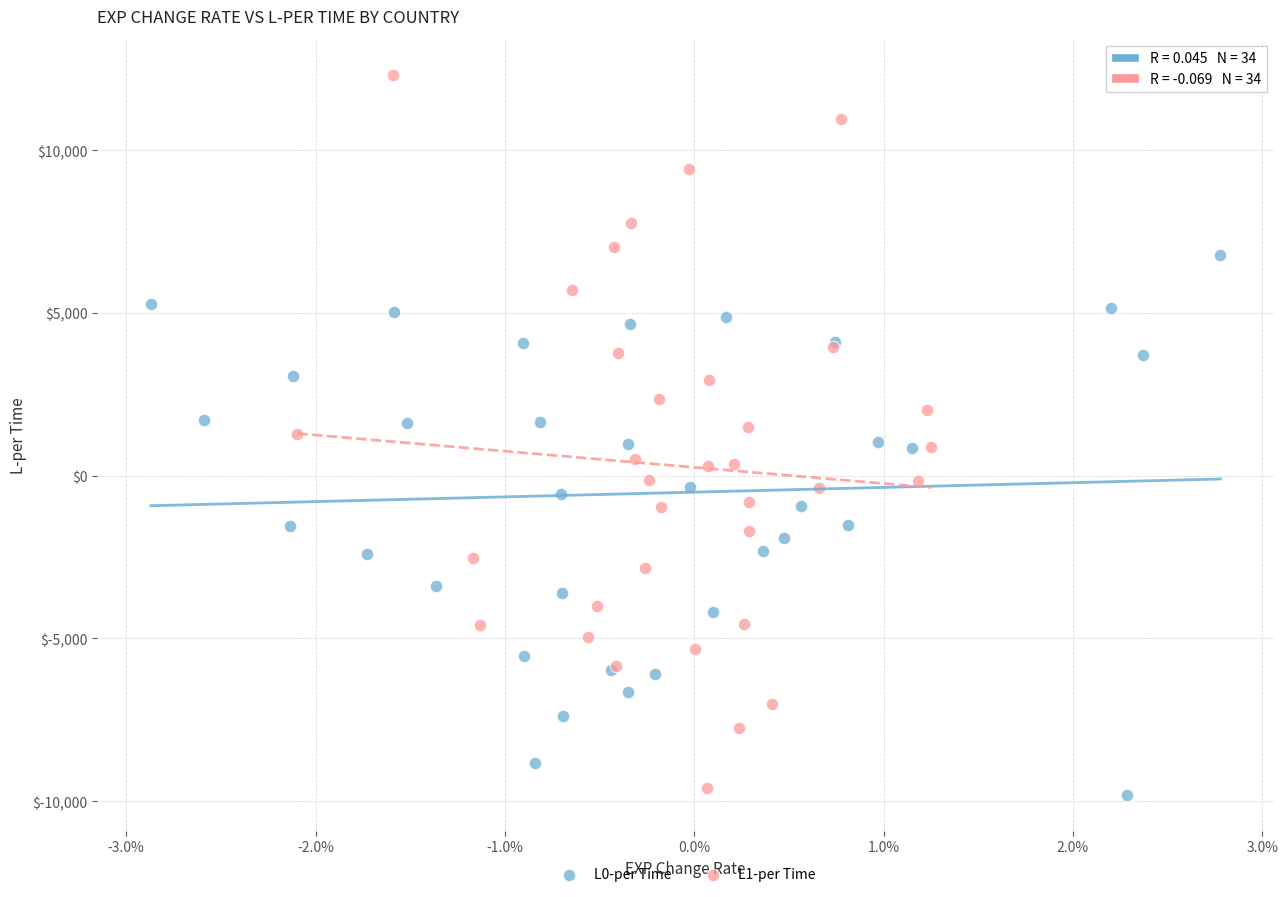

Which series contains the highest Y value?

L1-per Time